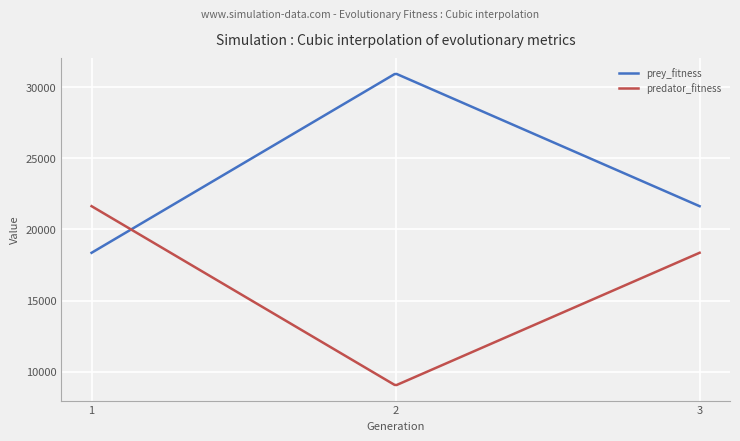

What is the lowest value of the prey_fitness series?

18359.0